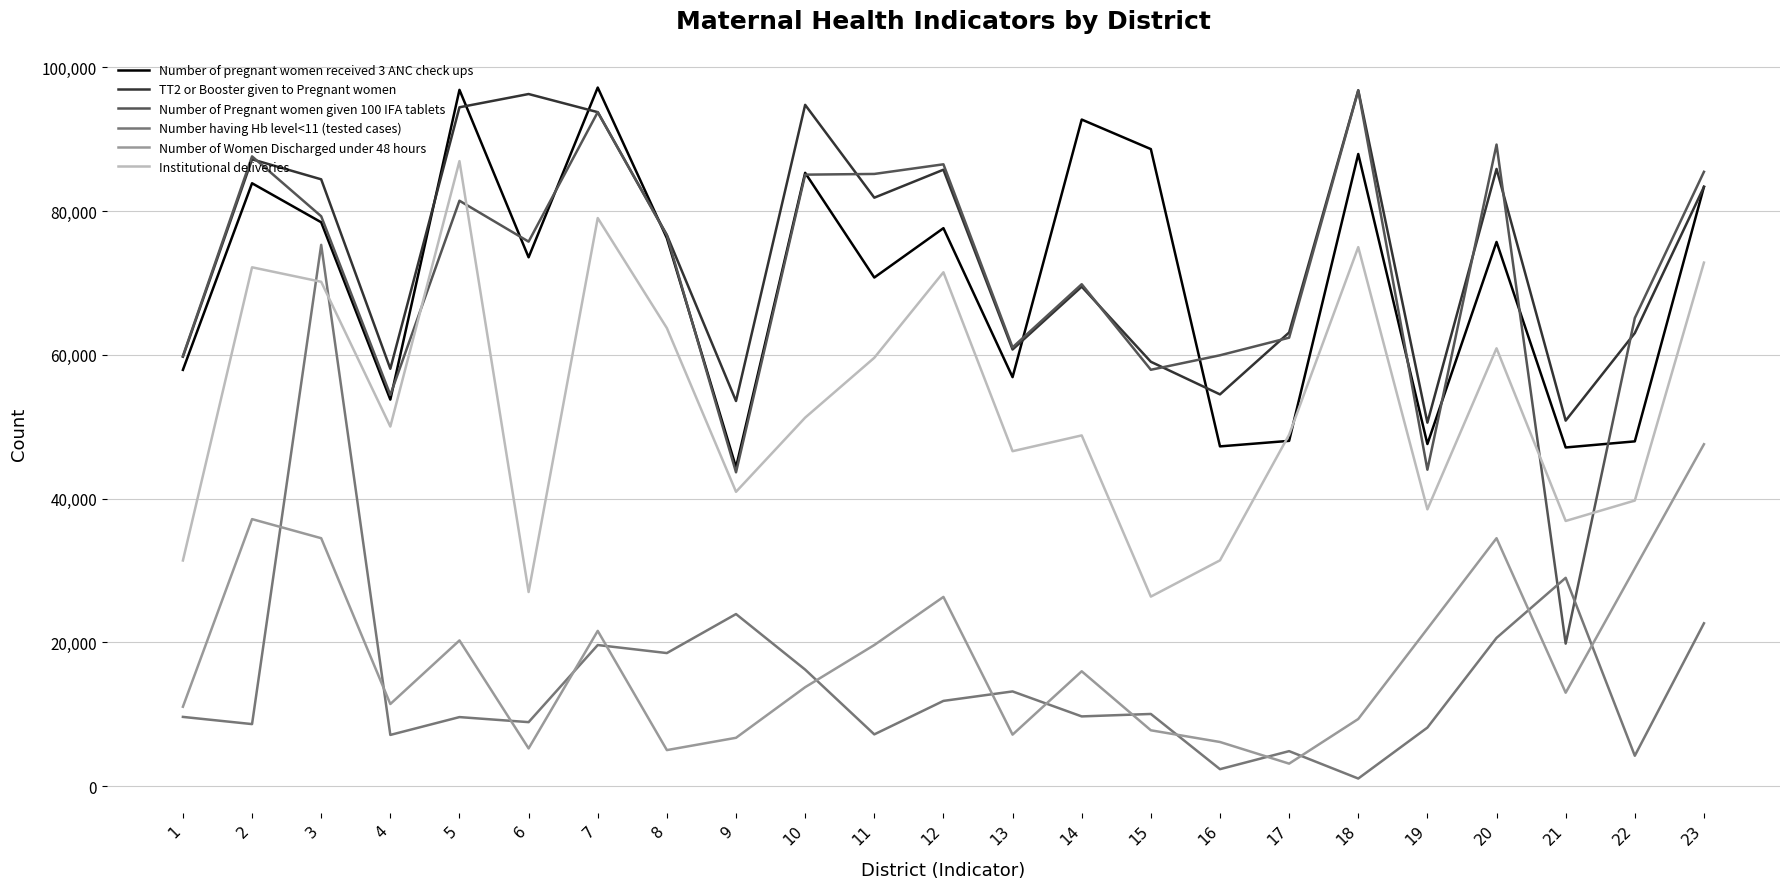

What is the total value across all series at 17?

230329